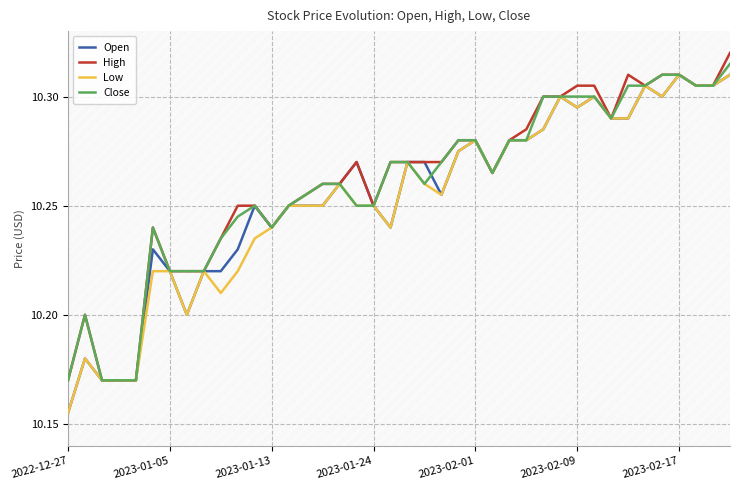

What is the sum of all Low values?

410.1